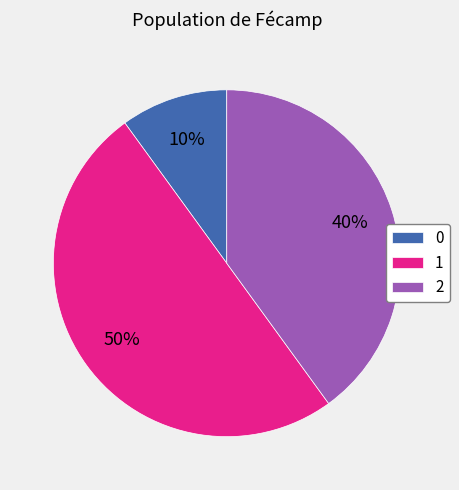

Count the number of slices in the pie.

3